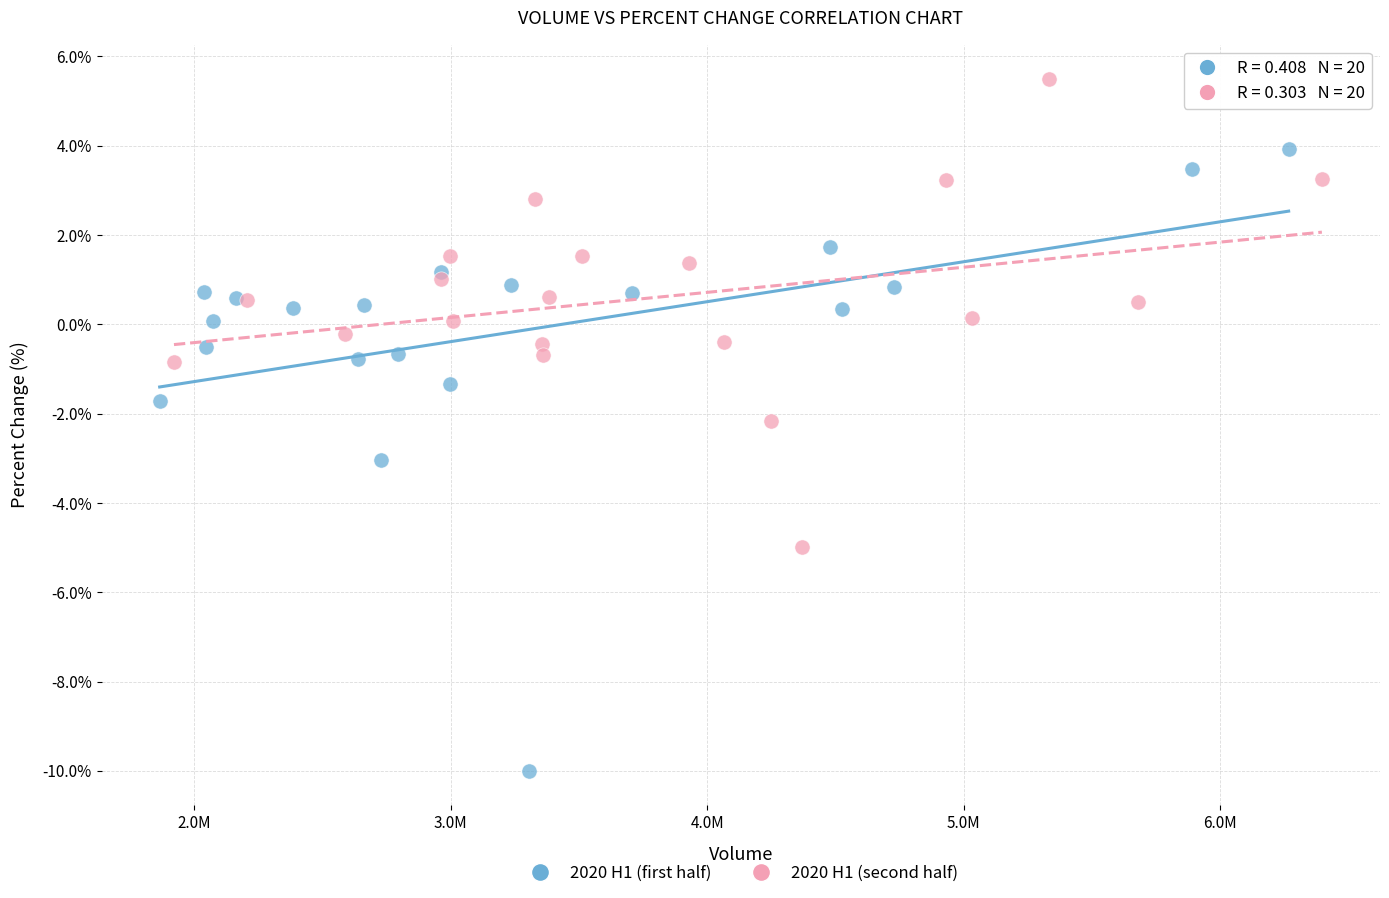

Which series contains the lowest Y value?

2020 H1 (first half)